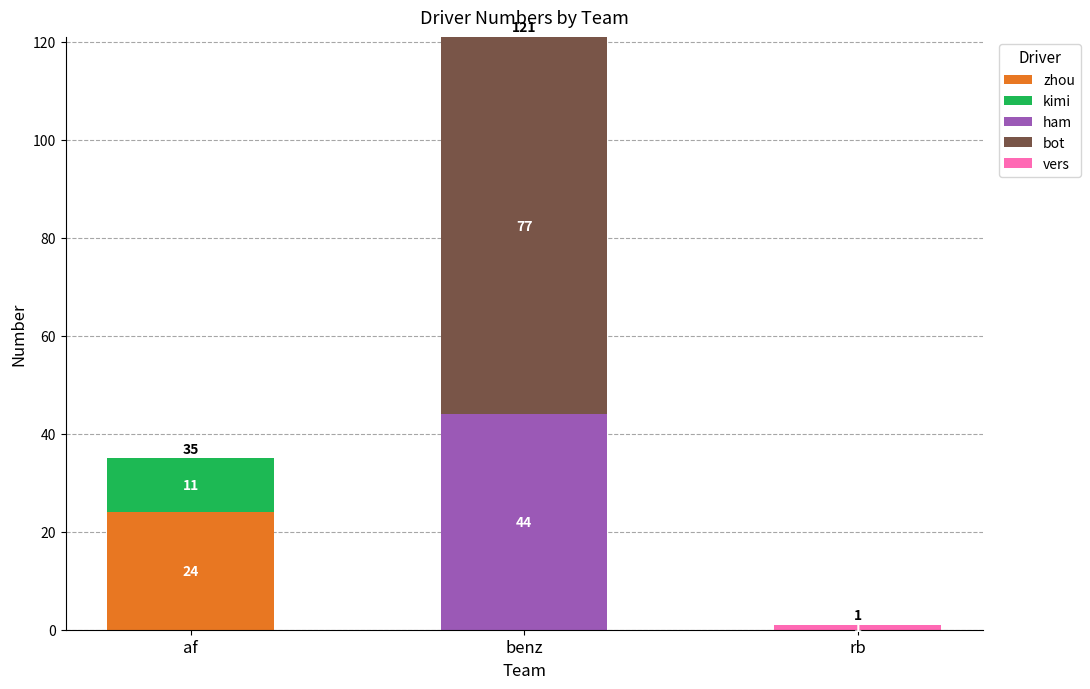

How many series are shown in this chart?

5